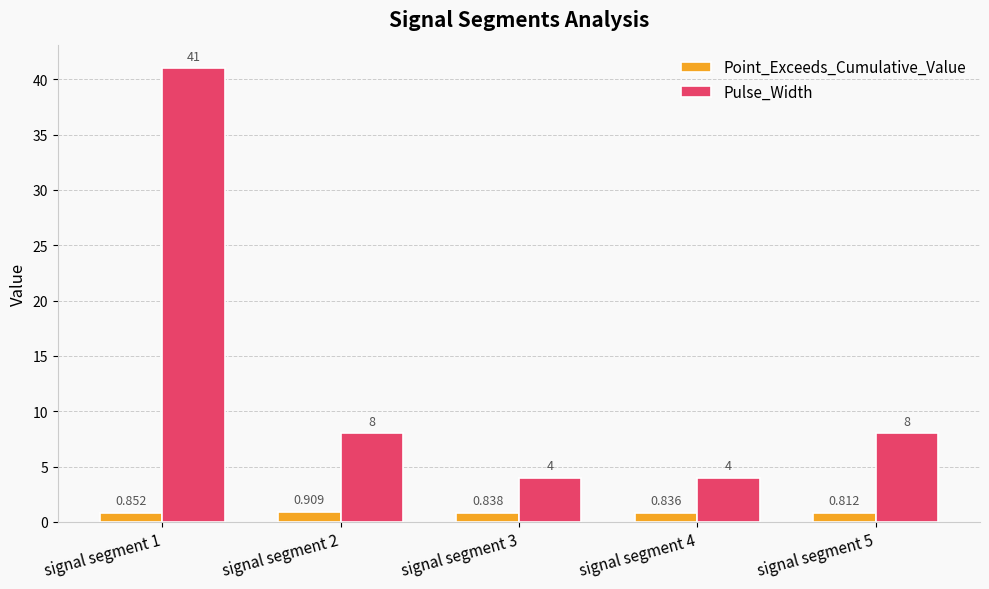

How many categories are shown in the chart?

5